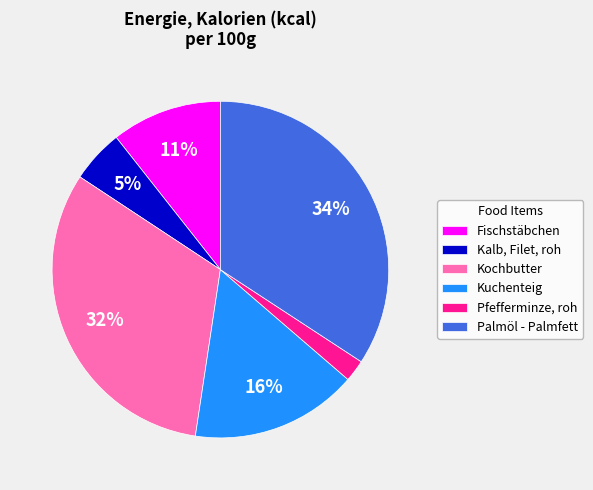

To the nearest percent, what percentage of the pie is Kuchenteig?

16%